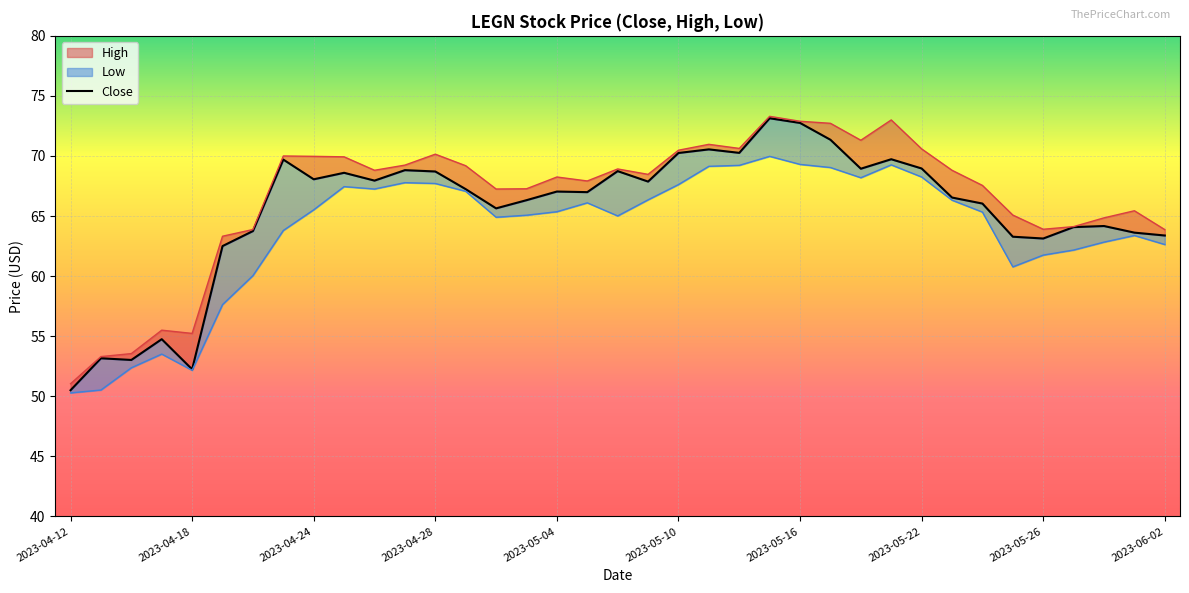

What is the sum of all Close values?

2421.8